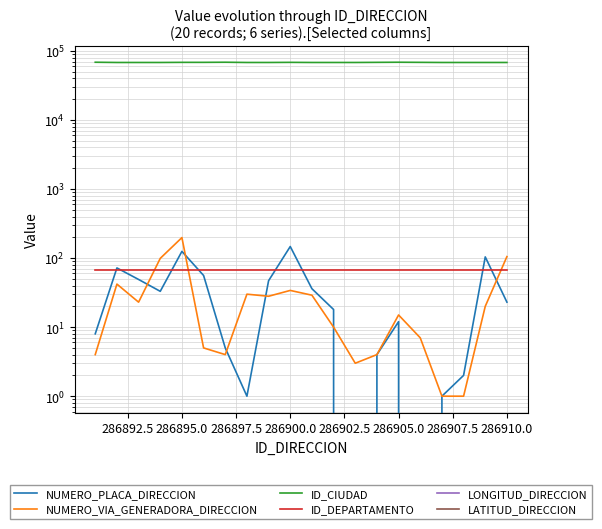

At which category is the sum across all series the highest?

286895.0